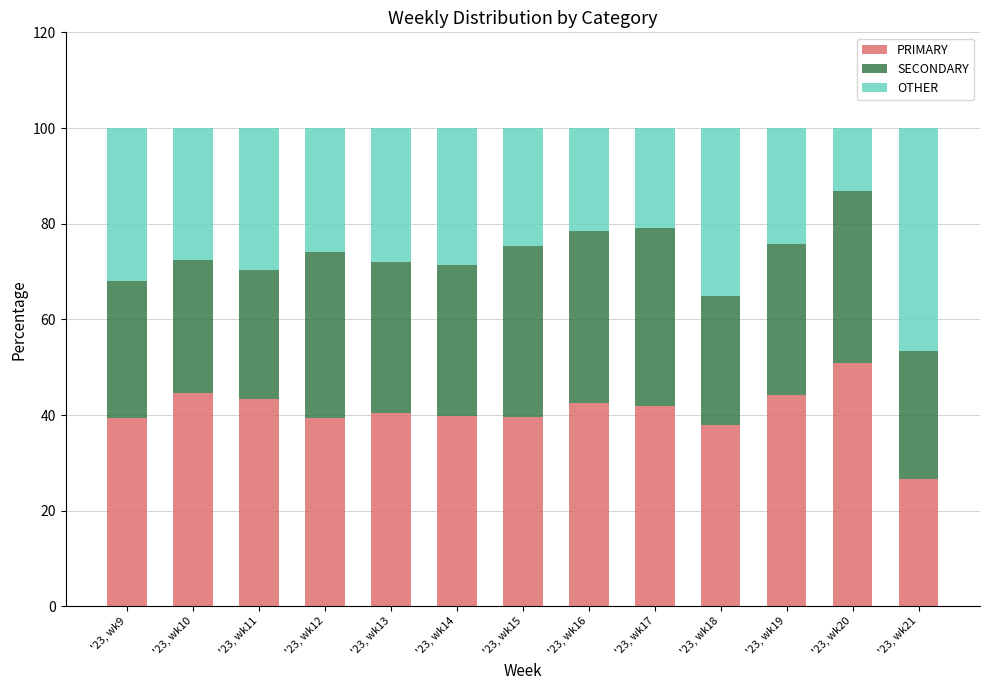

At which label does PRIMARY reach its peak?

'23, wk20